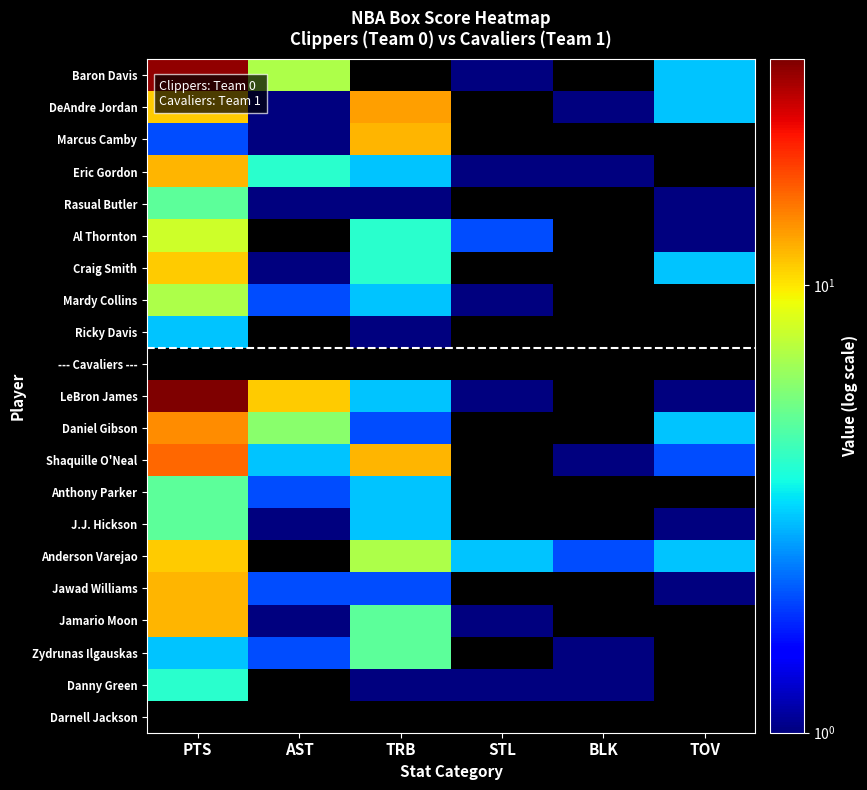

At which label does Eric Gordon first exceed 3?

PTS